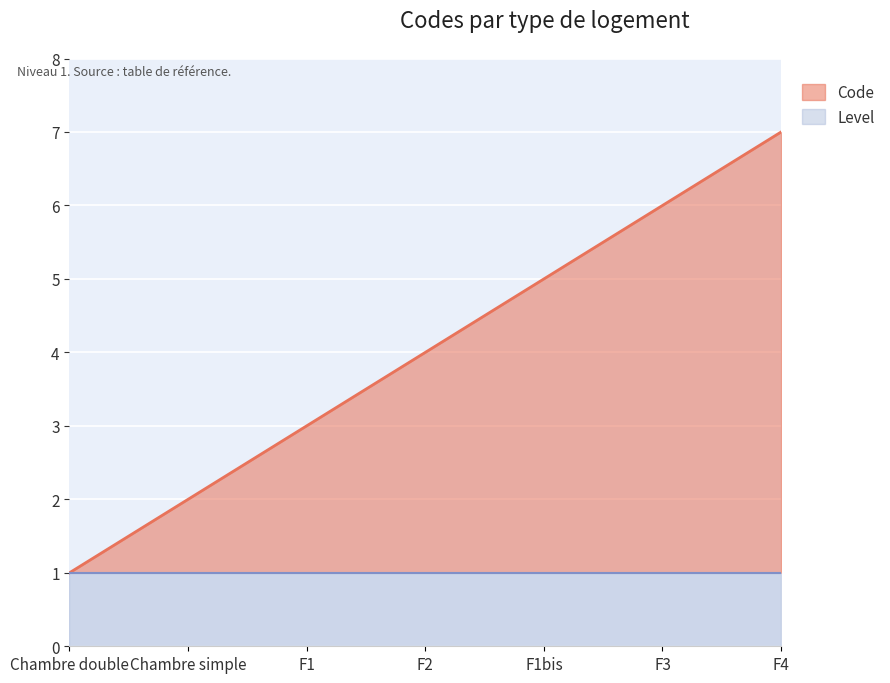

List the labels in order of value, smallest first.

Chambre double, Chambre simple, F1, F2, F1bis, F3, F4